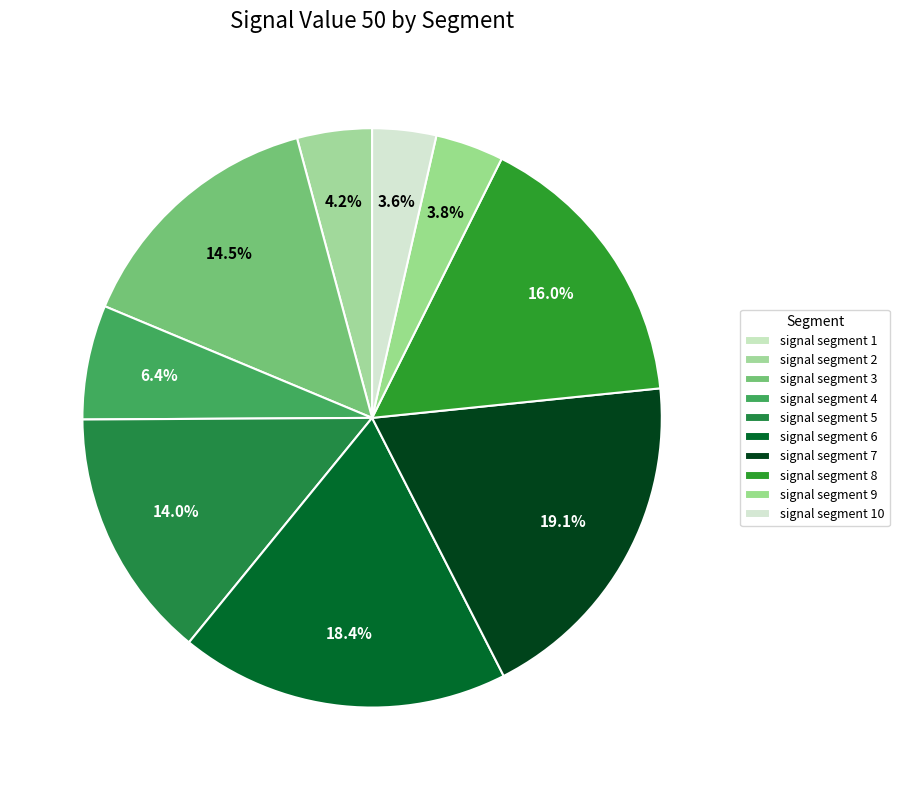

What is the change in value from signal segment 1 to signal segment 8?

+0.3